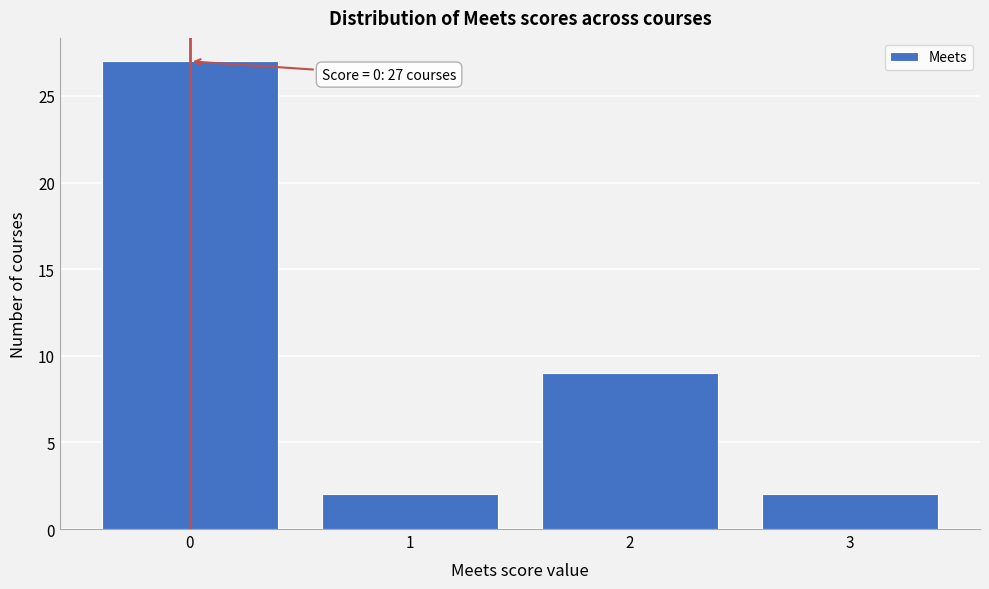

Over which range of the x-axis is the bar tallest?

-0.5 to 0.5